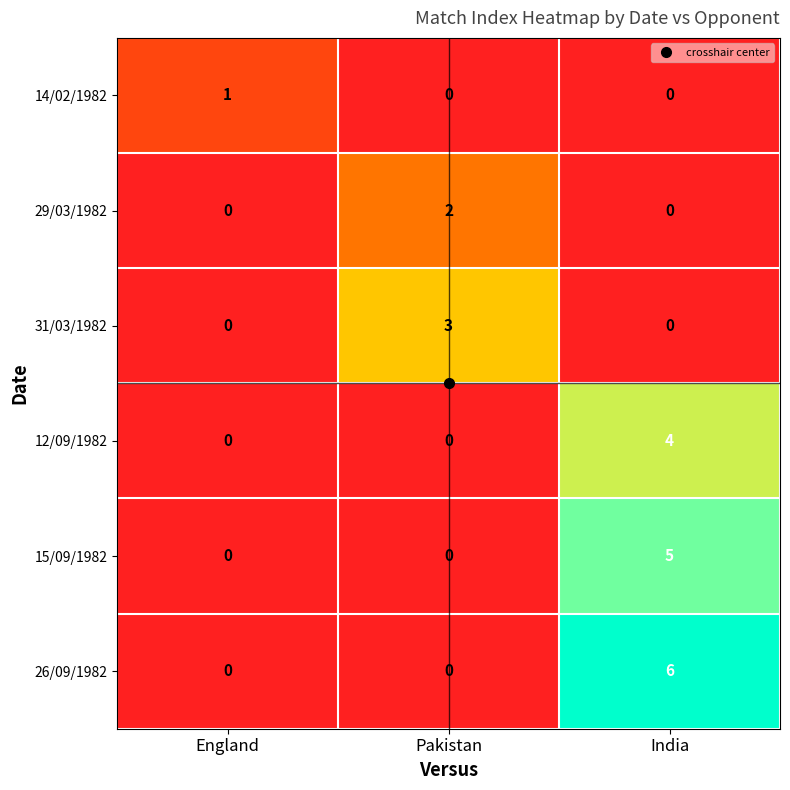

What is the difference between the maximum and minimum values in the 31/03/1982 series?

3